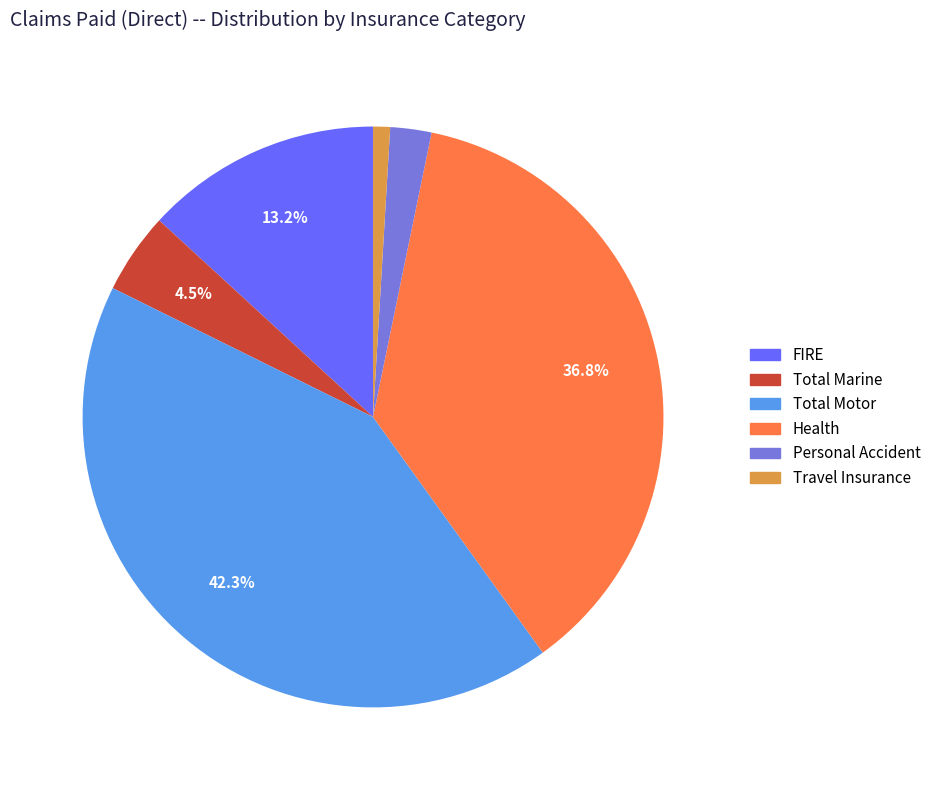

Is there any slice that represents more than half of the pie?

No